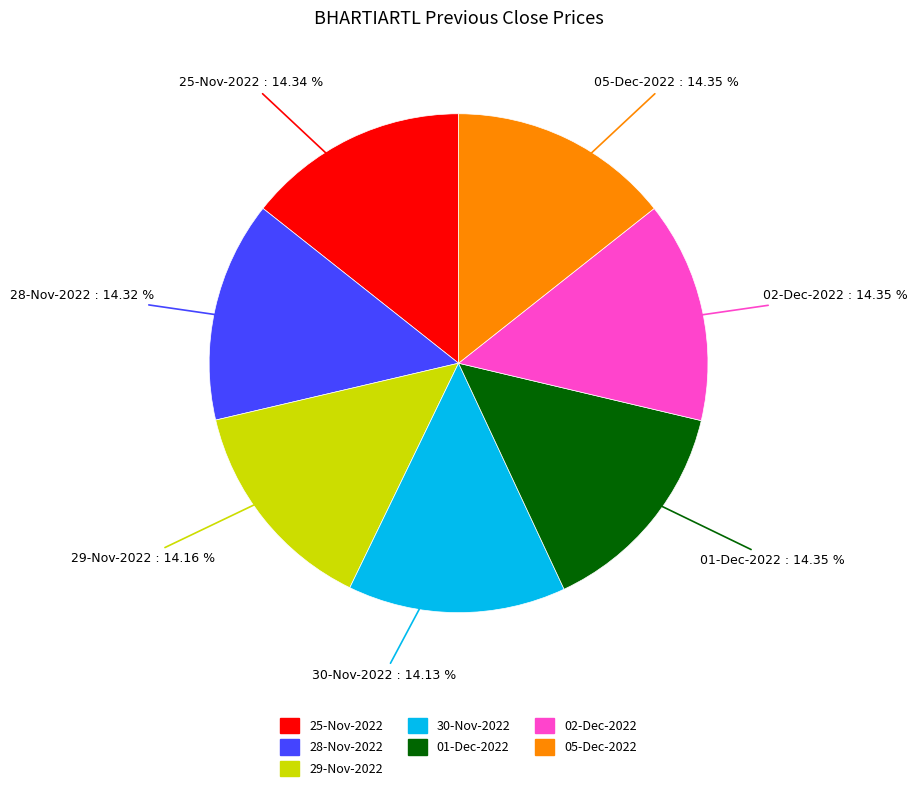

The 01-Dec-2022 slice represents 23% of the pie. True or false?

False